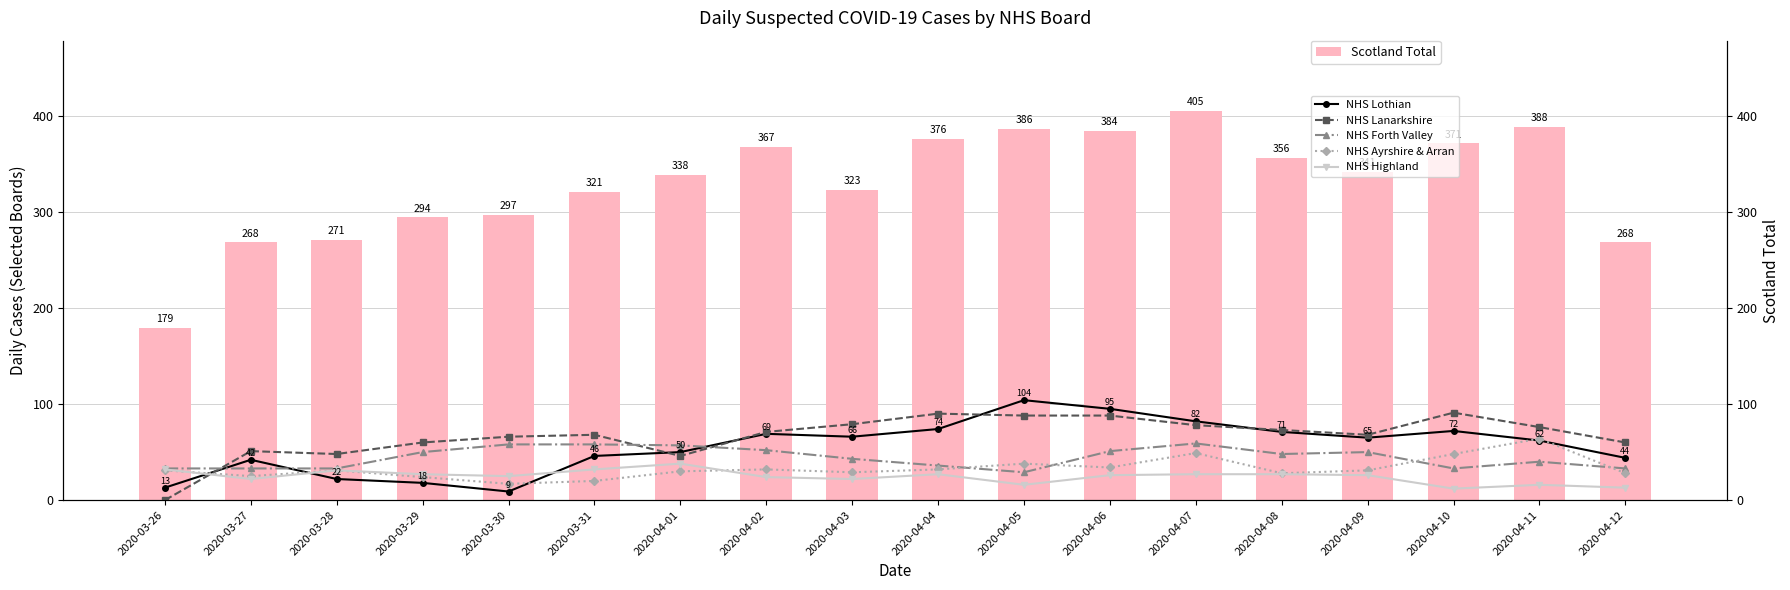

What are all the series names shown in the legend?

Scotland Total, NHS Lothian, NHS Lanarkshire, NHS Forth Valley, NHS Ayrshire & Arran, NHS Highland